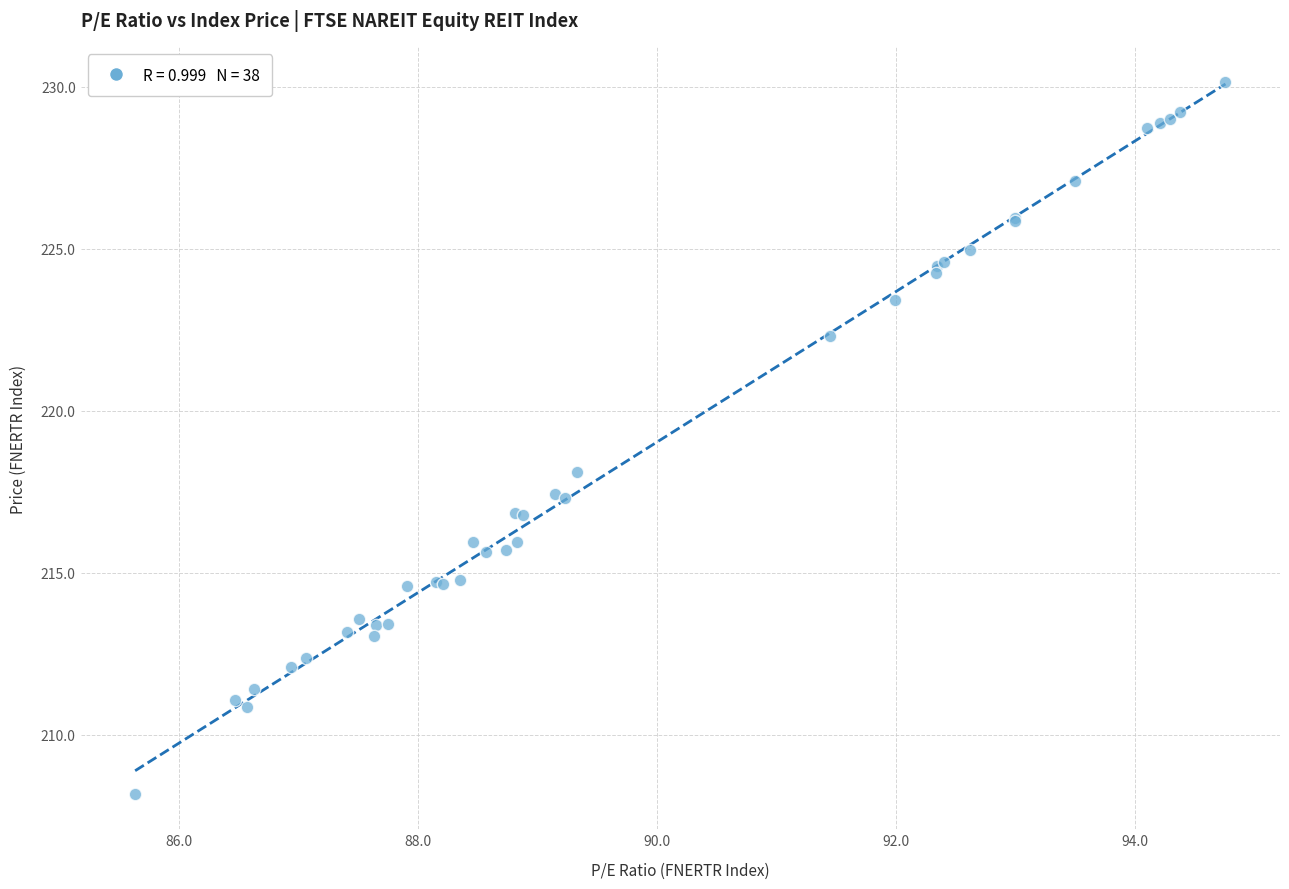

What Y value in the scatter plot is closest to 219?

218.1